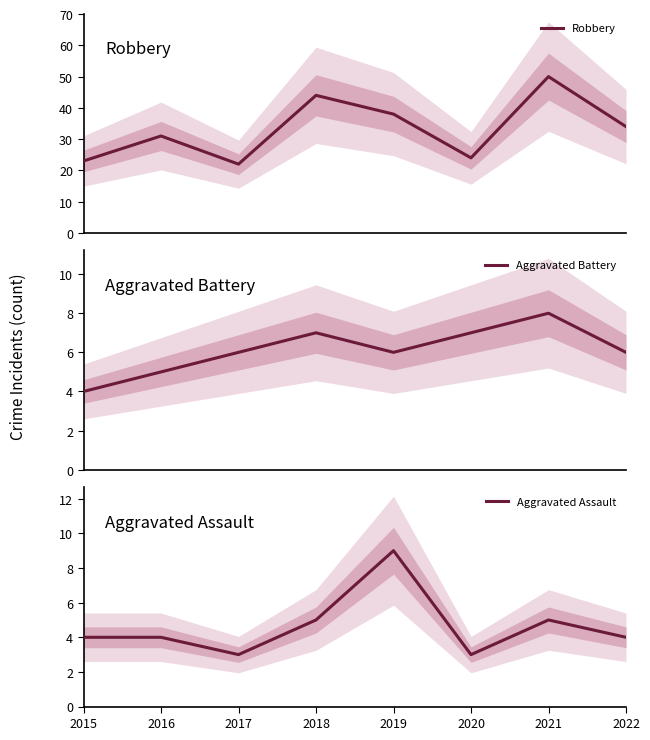

Which series changed the most between 2015 and 2019?

Robbery